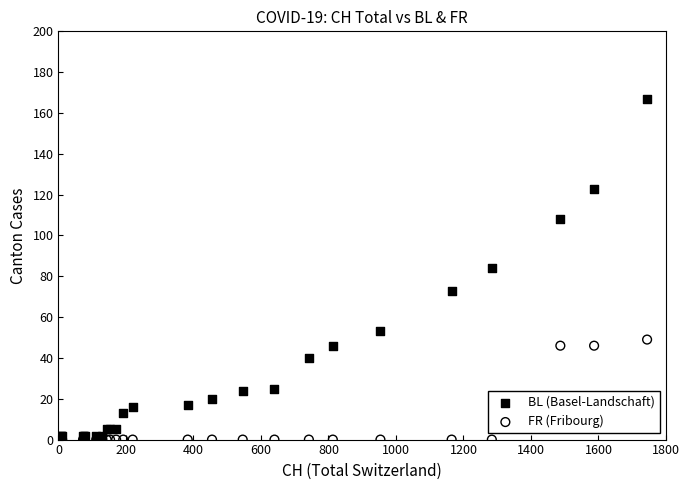

What are all the series names shown in the legend?

BL (Basel-Landschaft), FR (Fribourg)